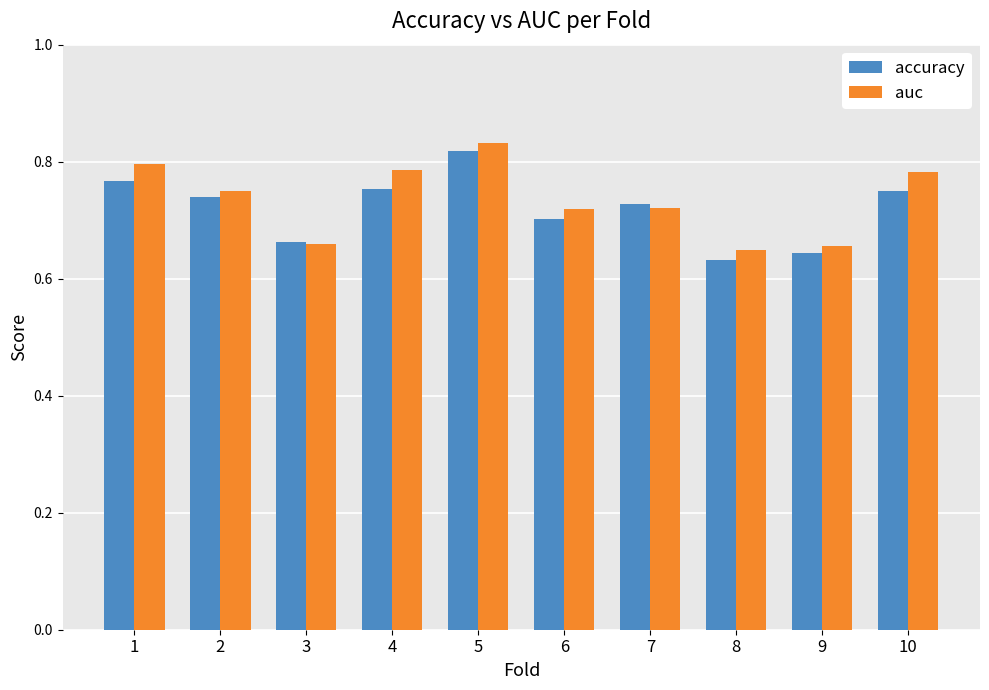

At which label is accuracy closest to 0?

8